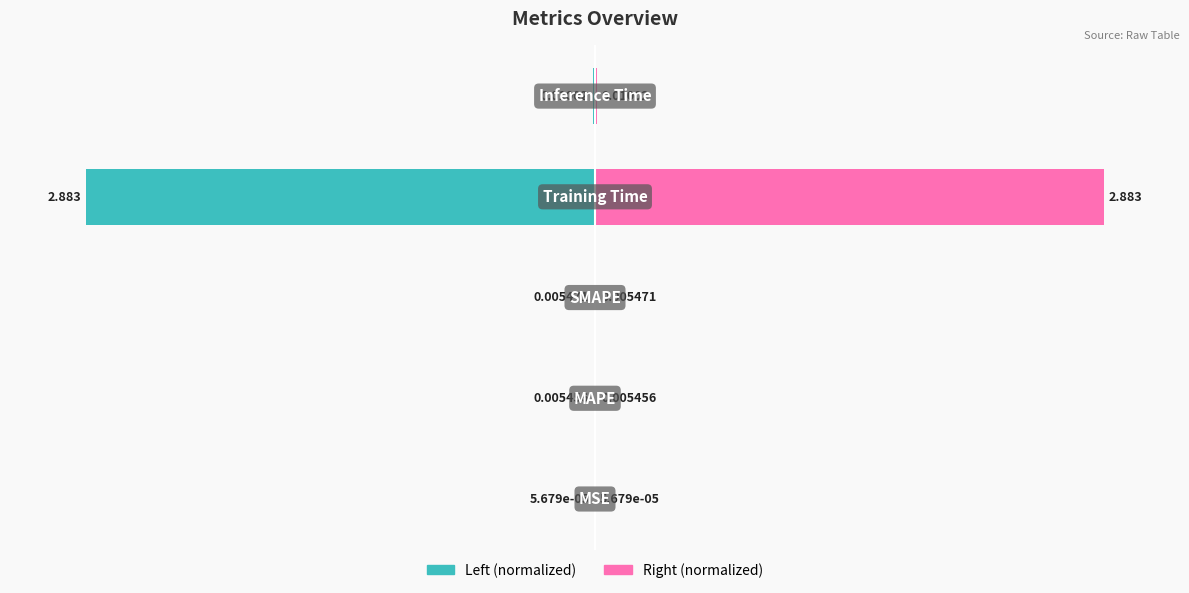

Which series has the largest total across all categories?

col_1 (normalized right)